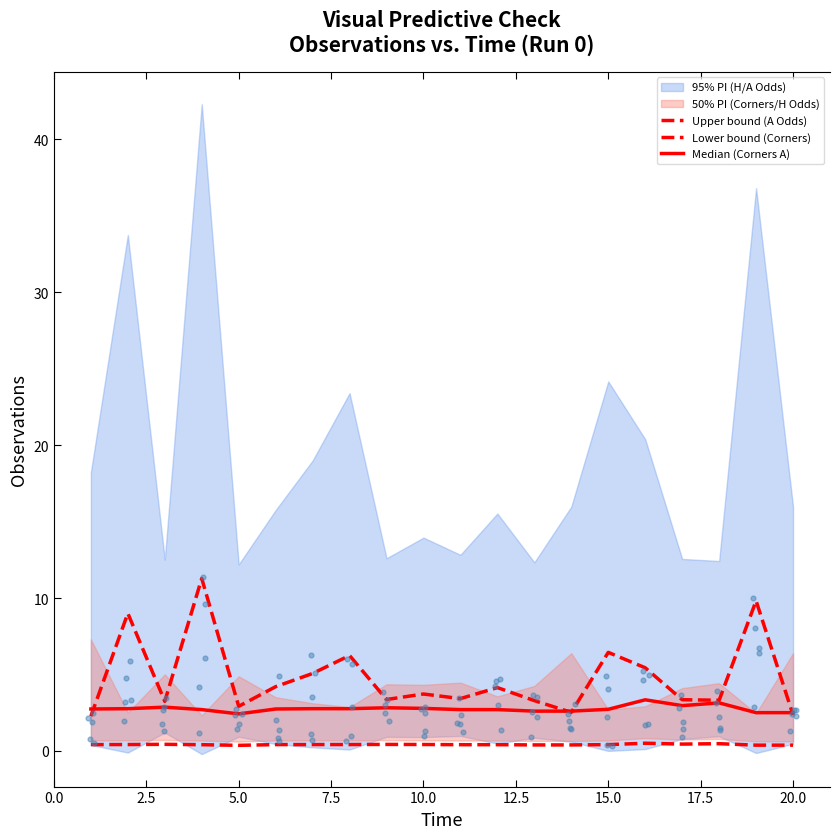

Which series has the largest total across all categories?

Upper bound (A Odds)